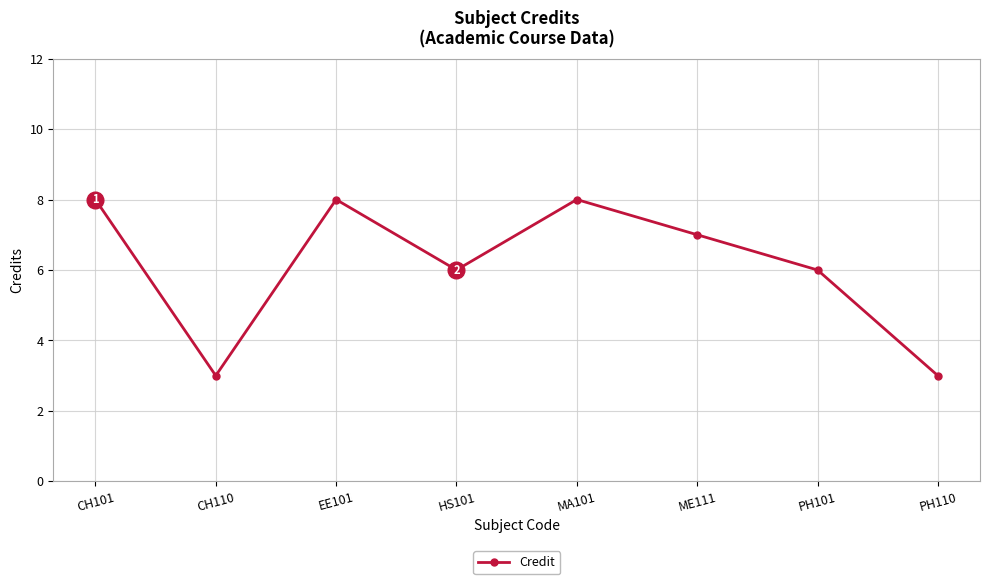

Count the number of categories in the chart.

8